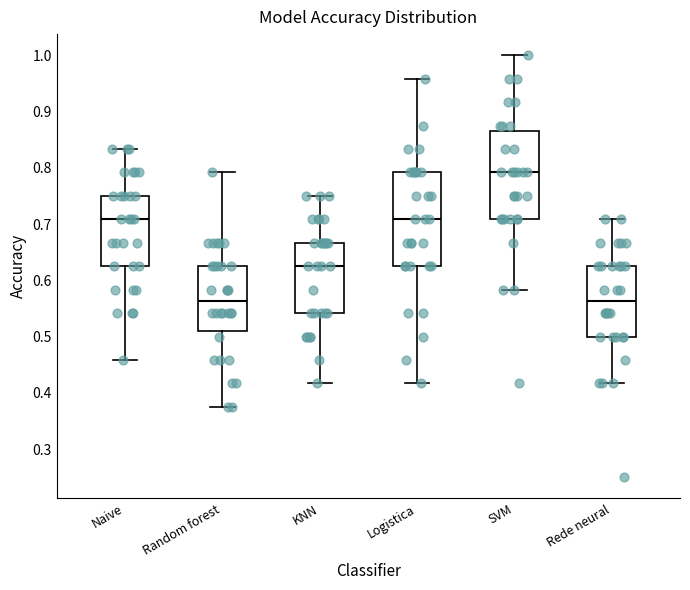

Which box's median line is the highest?

SVM